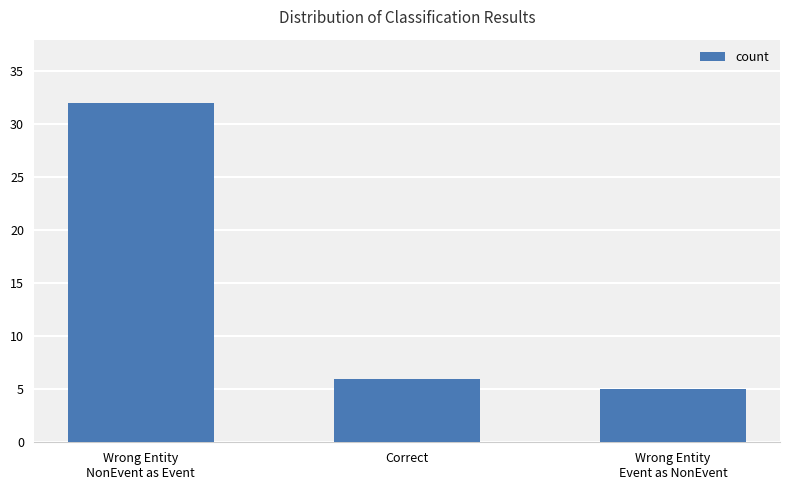

What value does the data have at Correct, to the nearest 5?

5